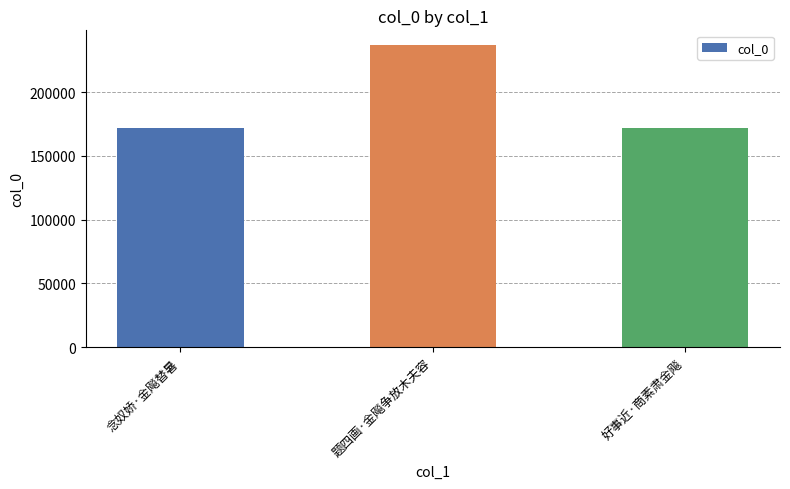

What position from the right is 好事近·商素肃金飚?

1